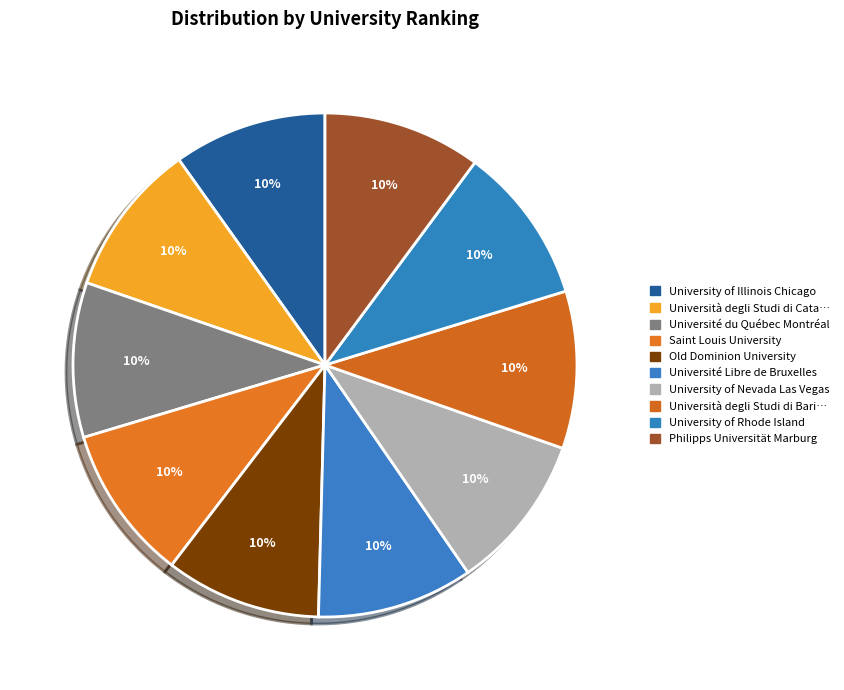

Count the number of slices in the pie.

10